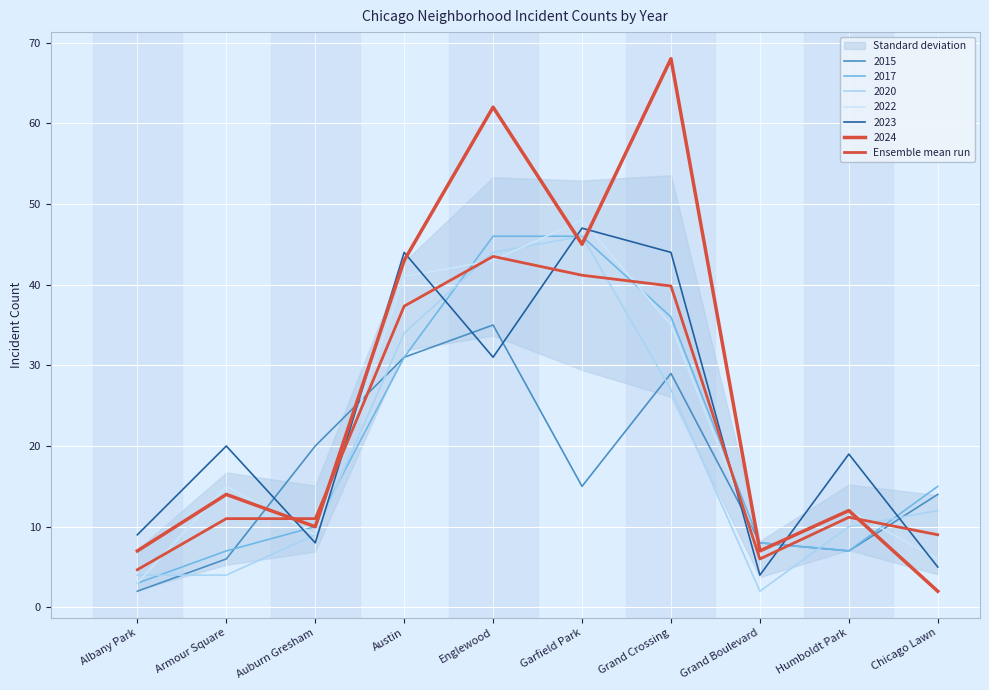

What position from the left is Chicago Lawn?

10